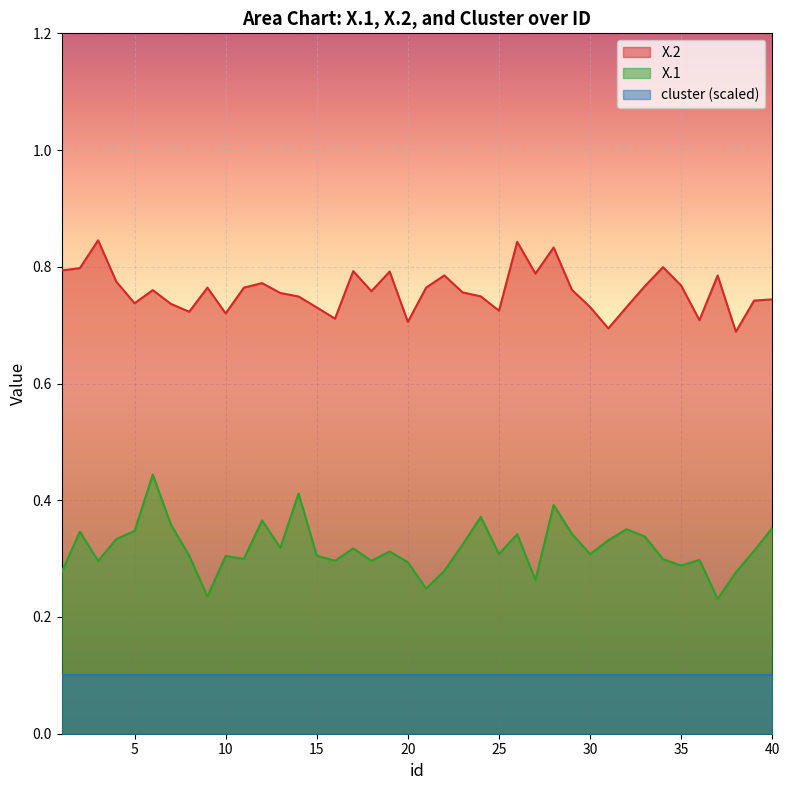

How many lines are shown in the chart?

3